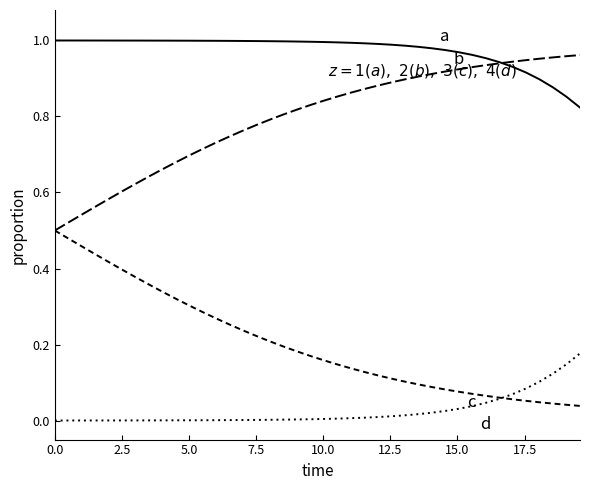

How many lines are shown in the chart?

4